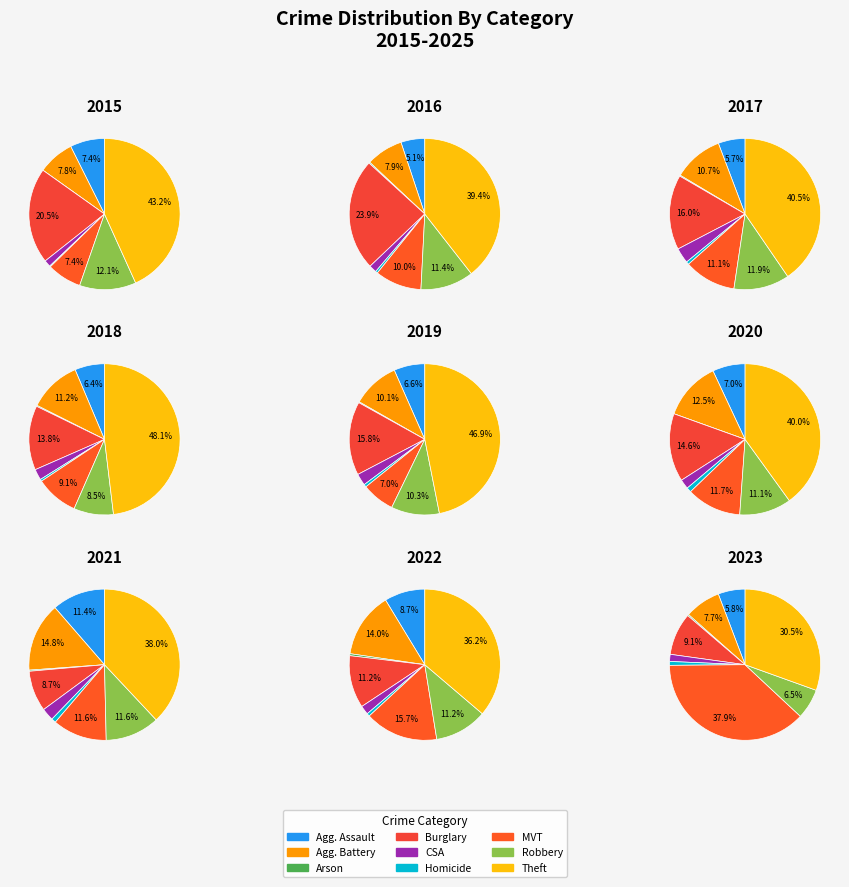

To the nearest percent, what is the average slice percentage?

11%